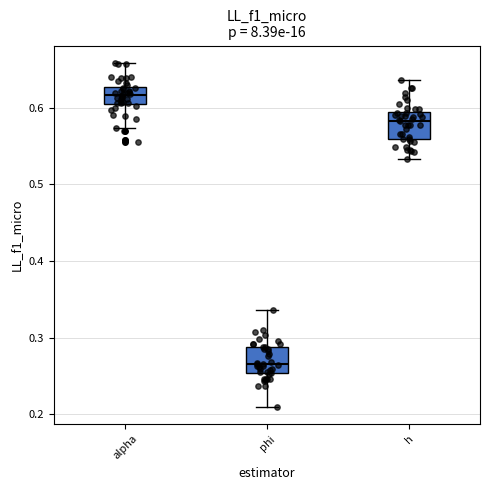

Which box's median line is the highest?

alpha